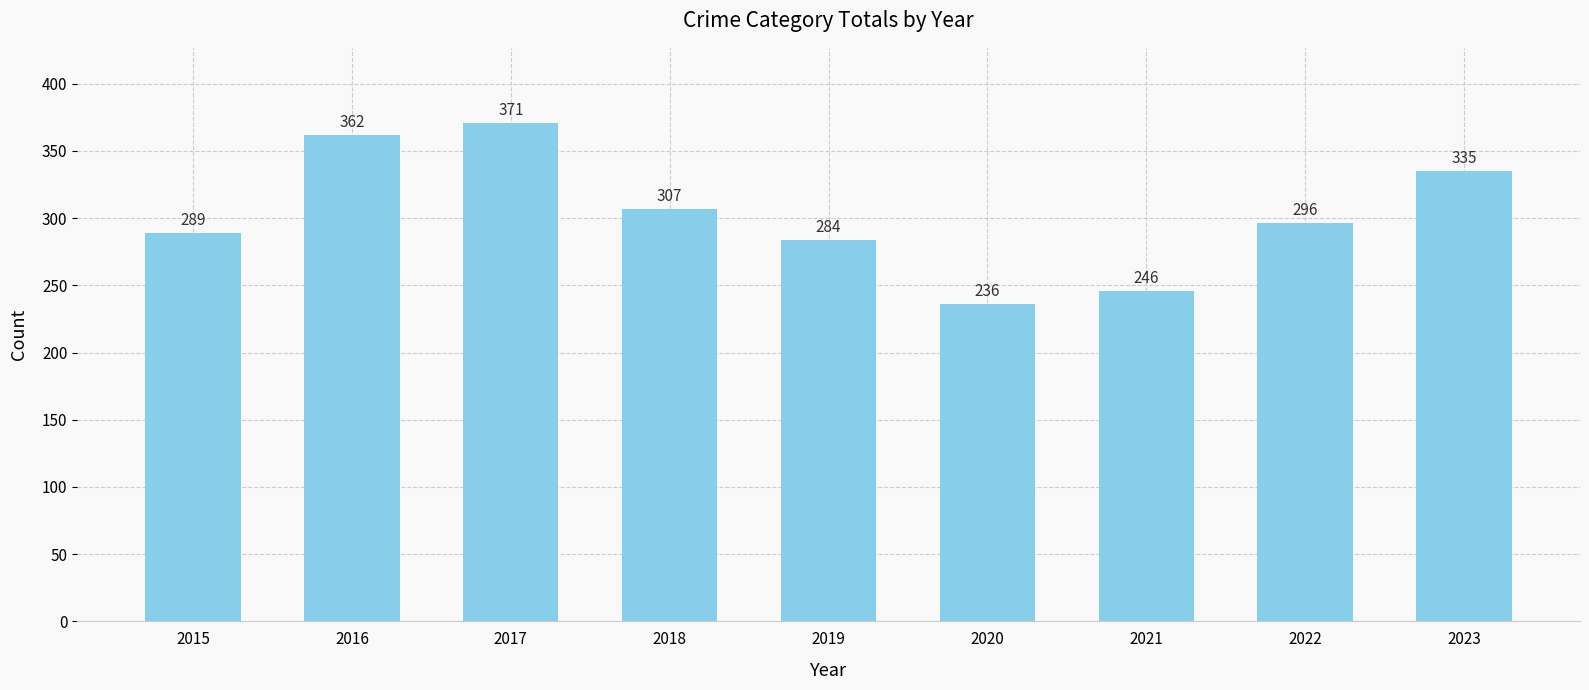

True or false: the data shows 50 at 2020.

False